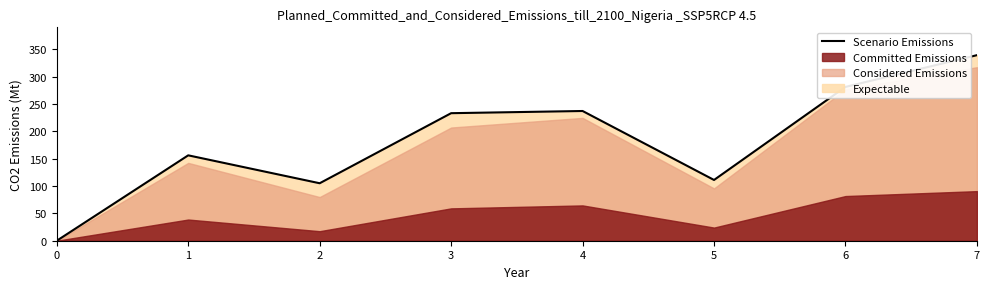

How many values are above zero?

7